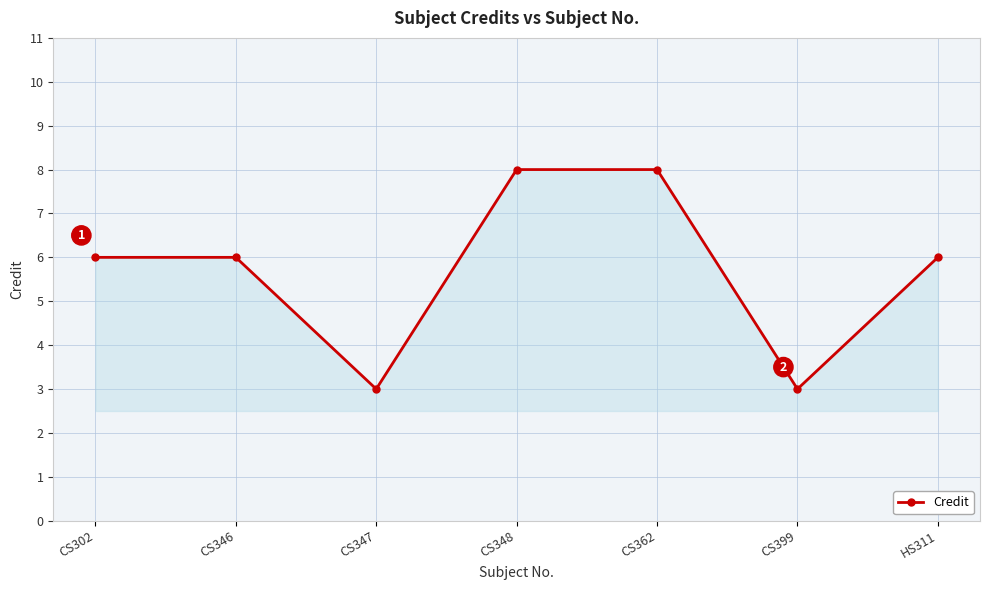

What is the maximum value shown in the chart?

8